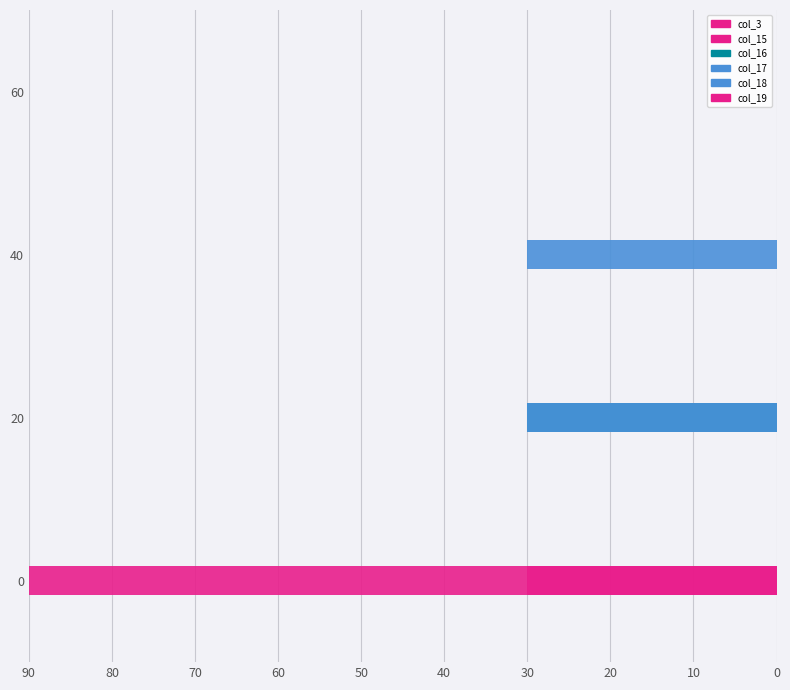

True or false: col_16 has a value of -1 at 0.

False